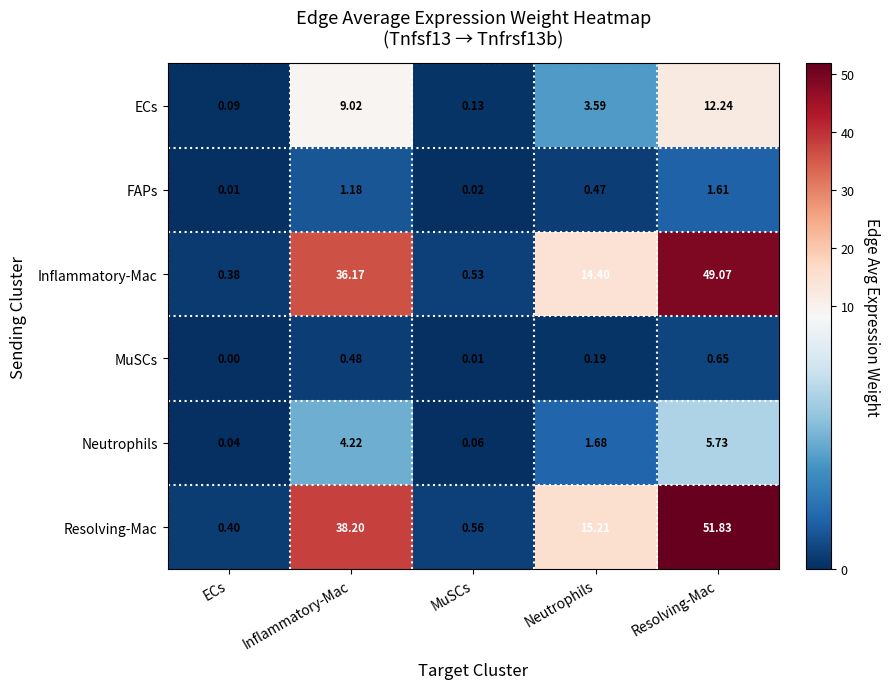

Which series has the widest spread of values?

Resolving-Mac